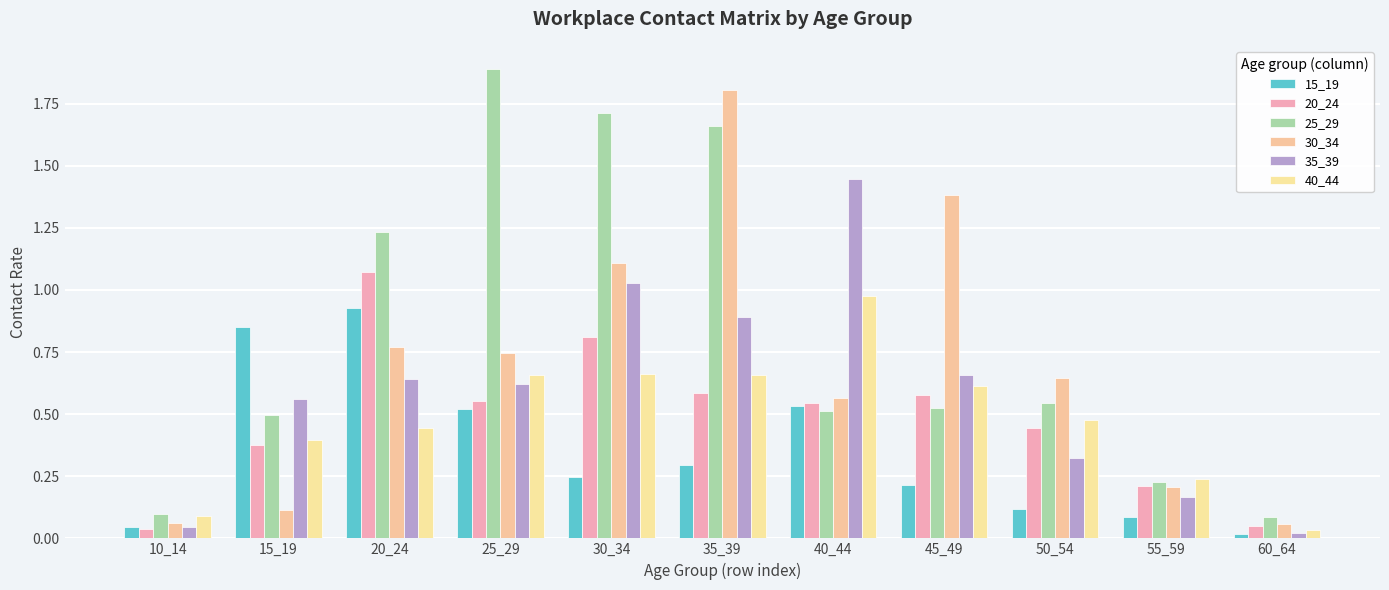

Does the chart contain any negative values?

No